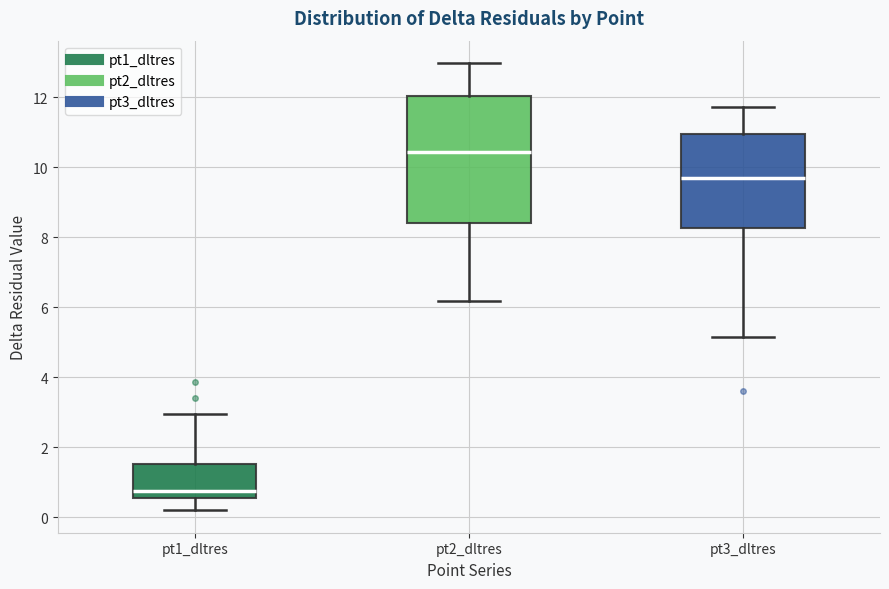

Reading left to right, transcribe this box plot: for each box, give where its median line is, the range the box spans, and where its two whiskers end, as read against the y-axis. The values are not printed on the chart, so give them approximately, as read against the axis.

pt1_dltres: median 0.8, box 0.6 to 1.6, whiskers 0.2 to 3.0
pt2_dltres: median 10.4, box 8.4 to 12.0, whiskers 6.2 to 13.0
pt3_dltres: median 9.8, box 8.2 to 11.0, whiskers 5.2 to 11.8